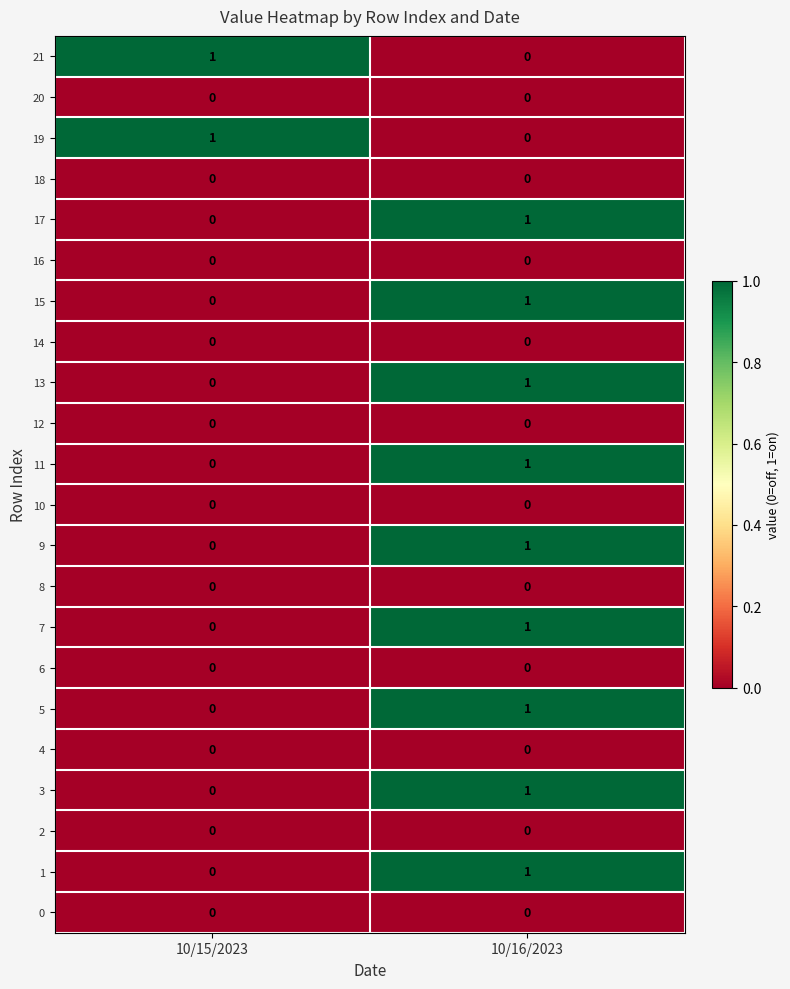

At which category is the sum across all series the highest?

10/16/2023